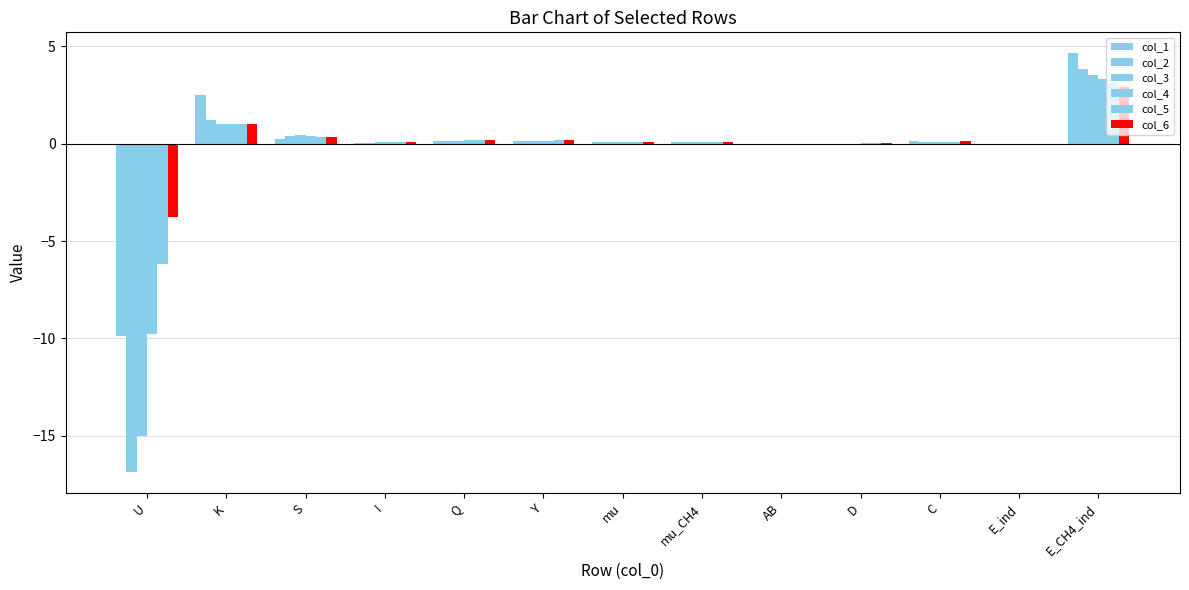

At which label is col_1 closest to -2?

AB